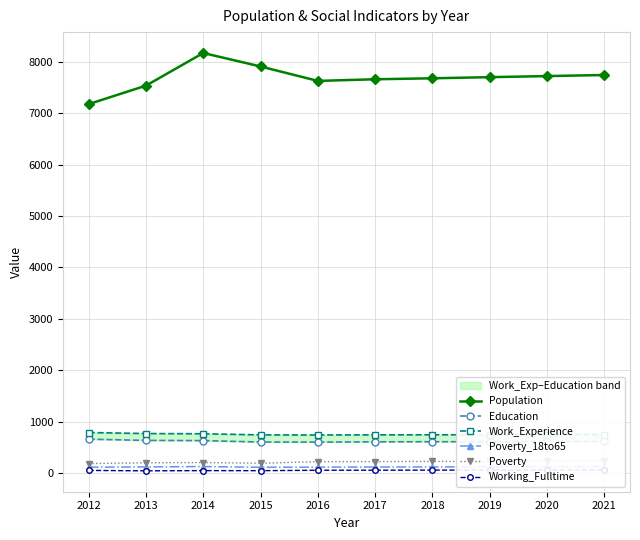

At which label does Poverty first exceed 221?

2018